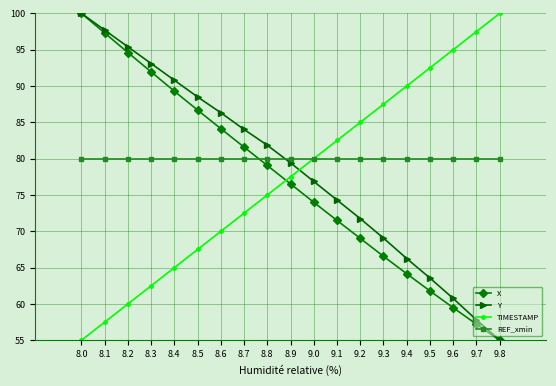

Where is TIMESTAMP nearest to the value 77?

8.9